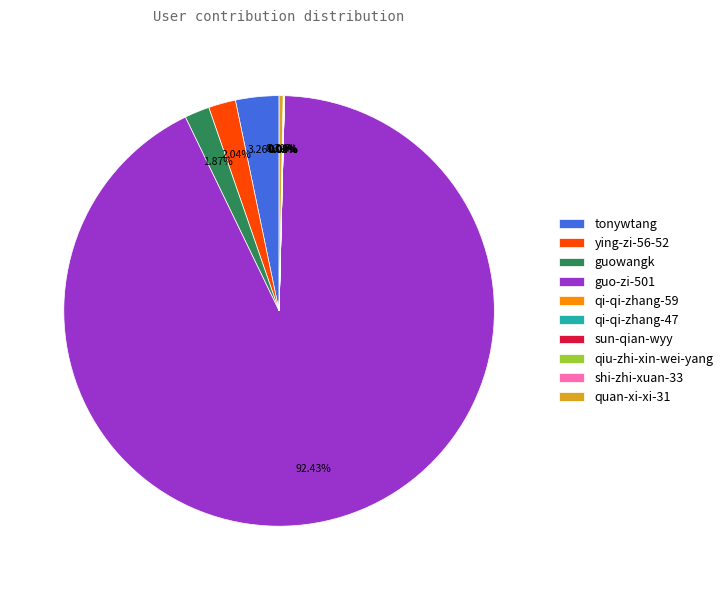

Between tonywtang and ying-zi-56-52, which is larger?

tonywtang